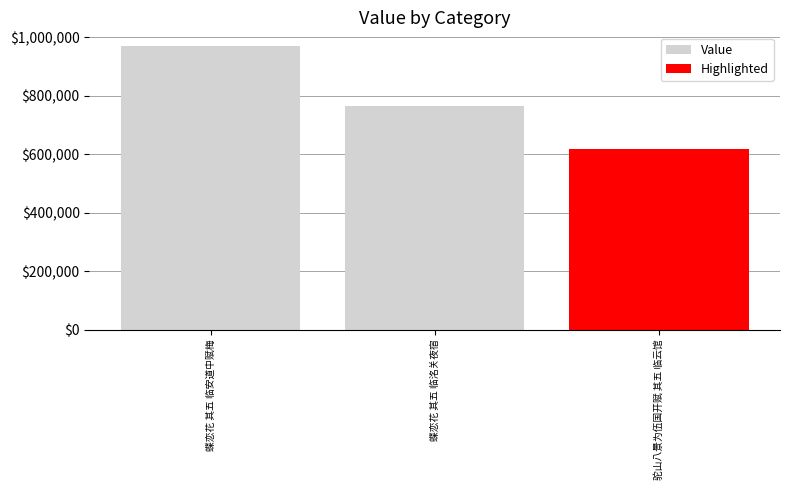

What is the minimum value shown in the chart?

616239